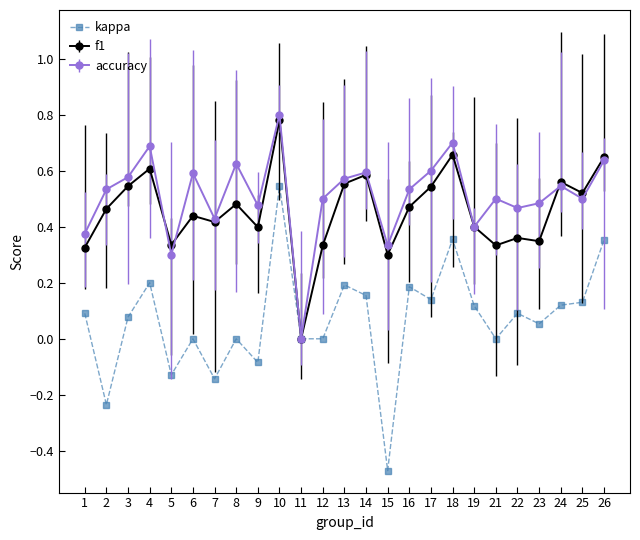

At which category does f1 reach its first local peak?

4